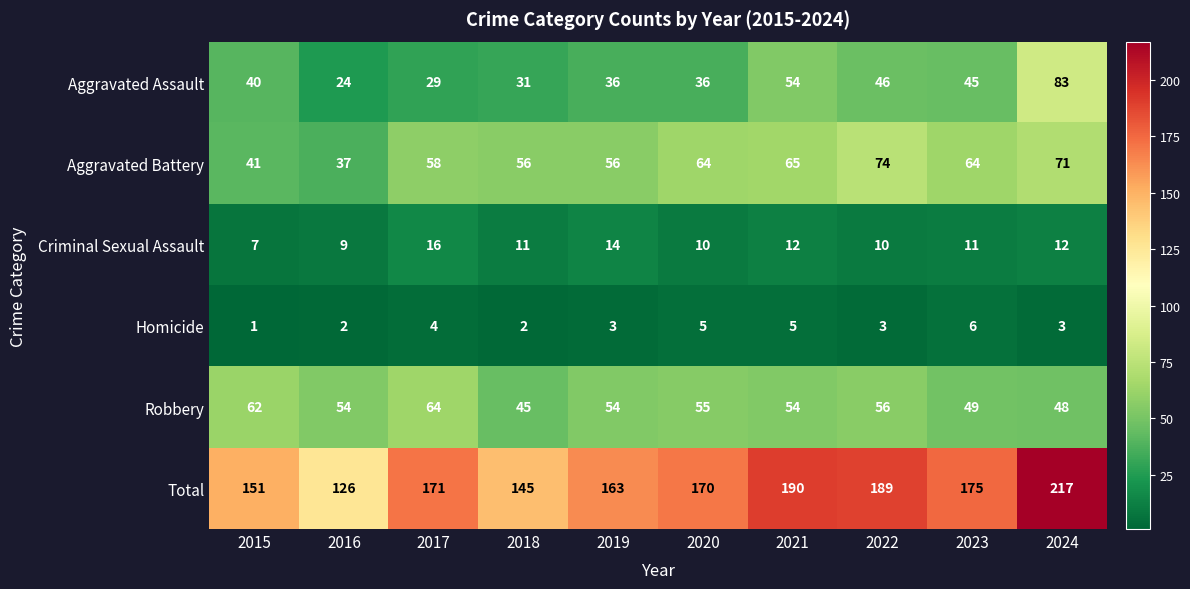

What value does the Aggravated Battery series have at 2022?

74